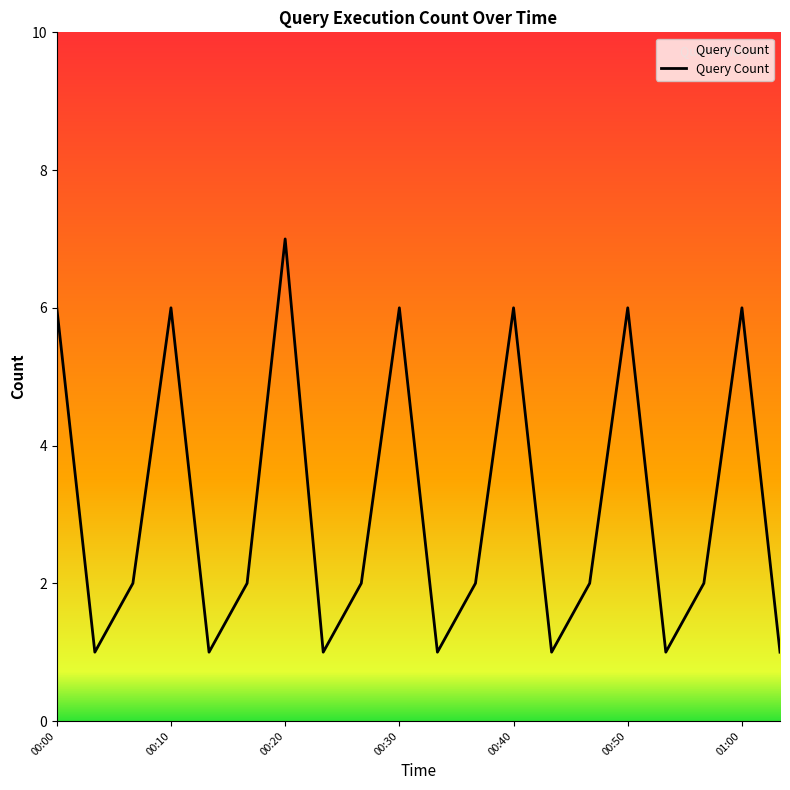

What is the difference between the maximum and minimum values?

6